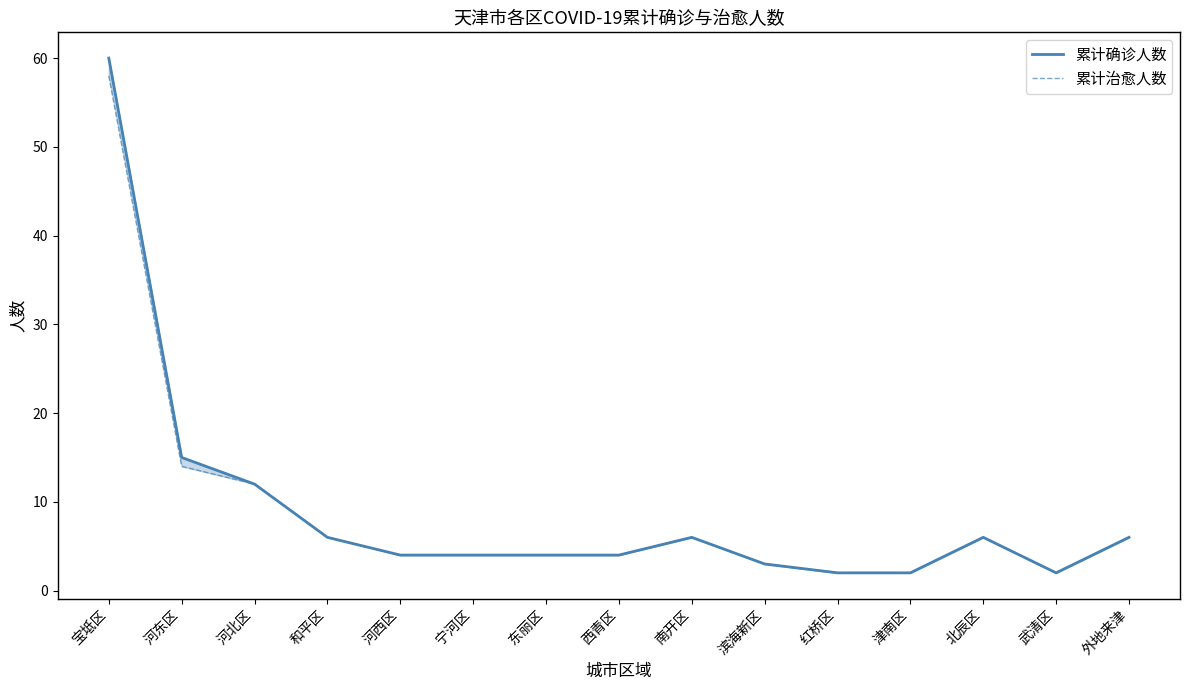

How many lines are shown in the chart?

2